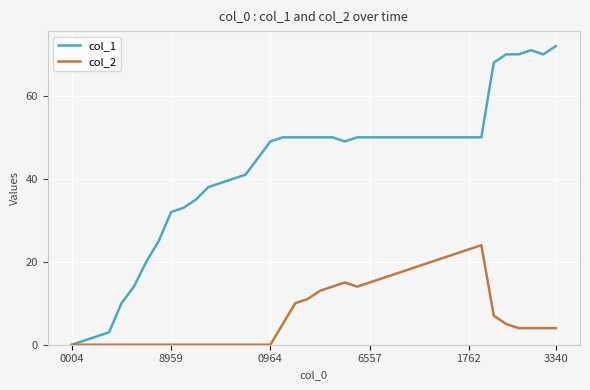

What is the maximum value shown in the chart?

72